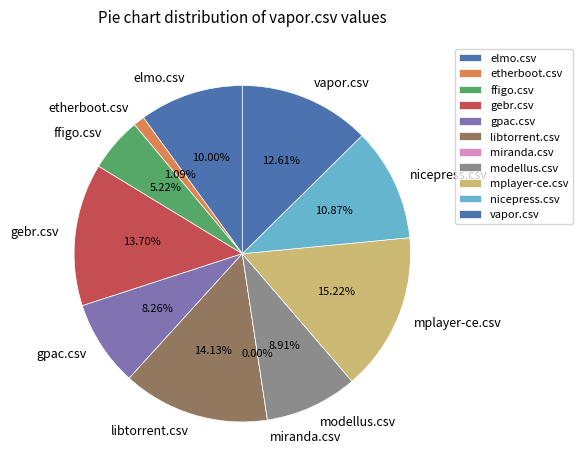

The gebr.csv slice represents 14% of the pie. True or false?

True